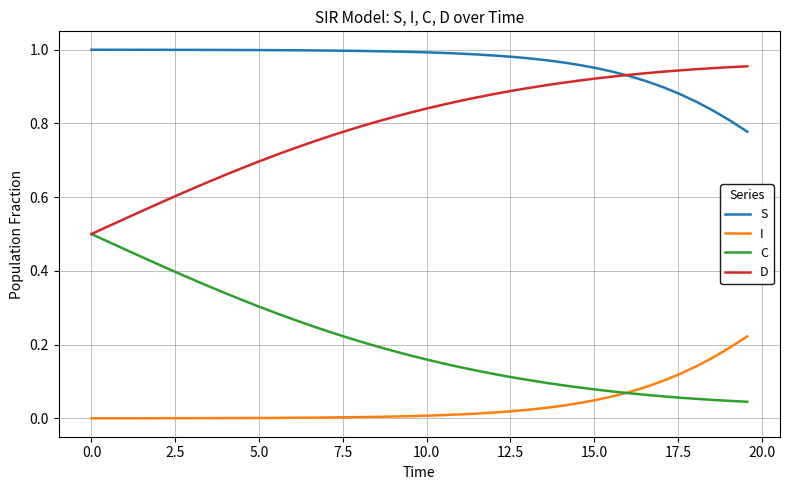

Which series has the largest total across all categories?

S